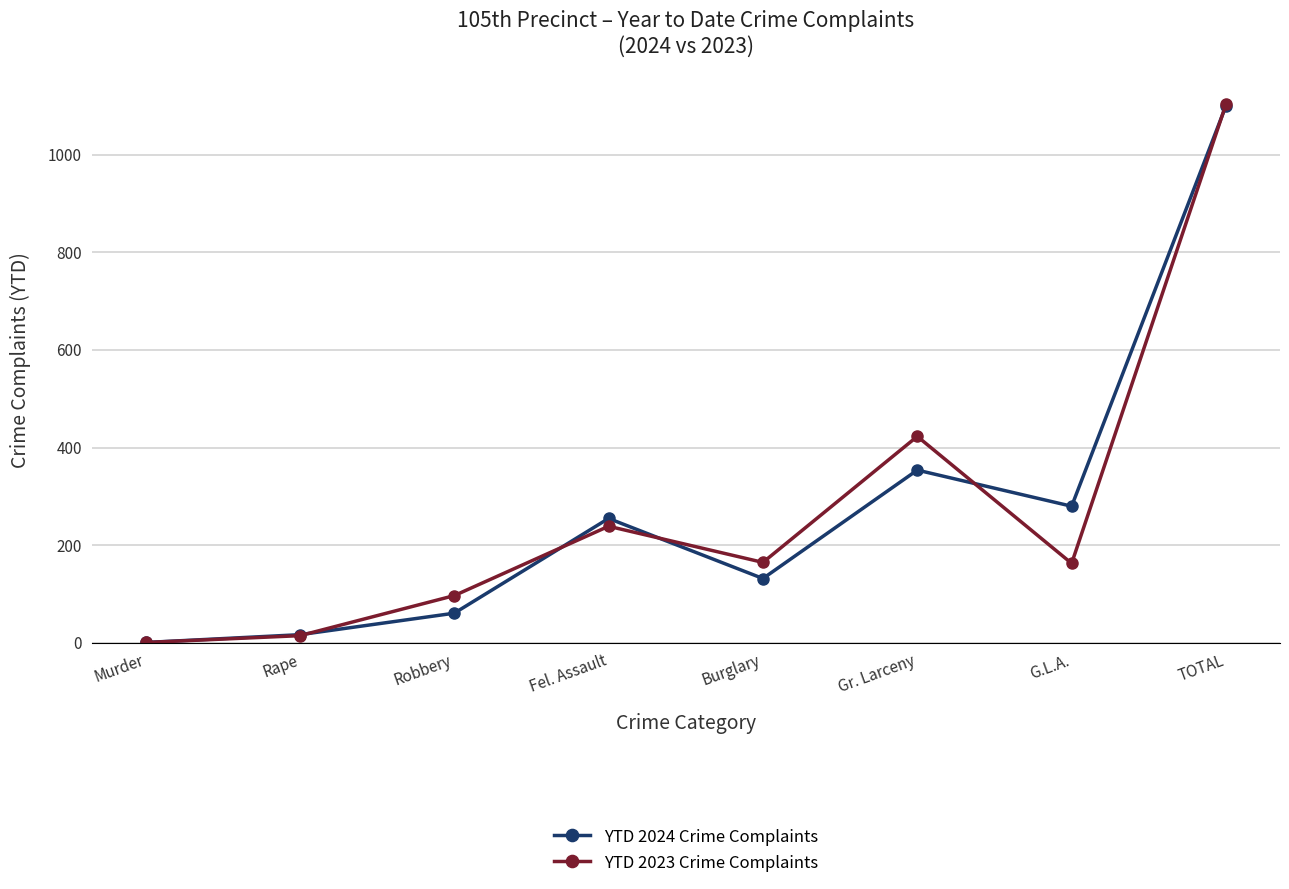

Is the value of YTD 2024 Crime Complaints at G.L.A. greater than the value of YTD 2023 Crime Complaints at Murder?

Yes